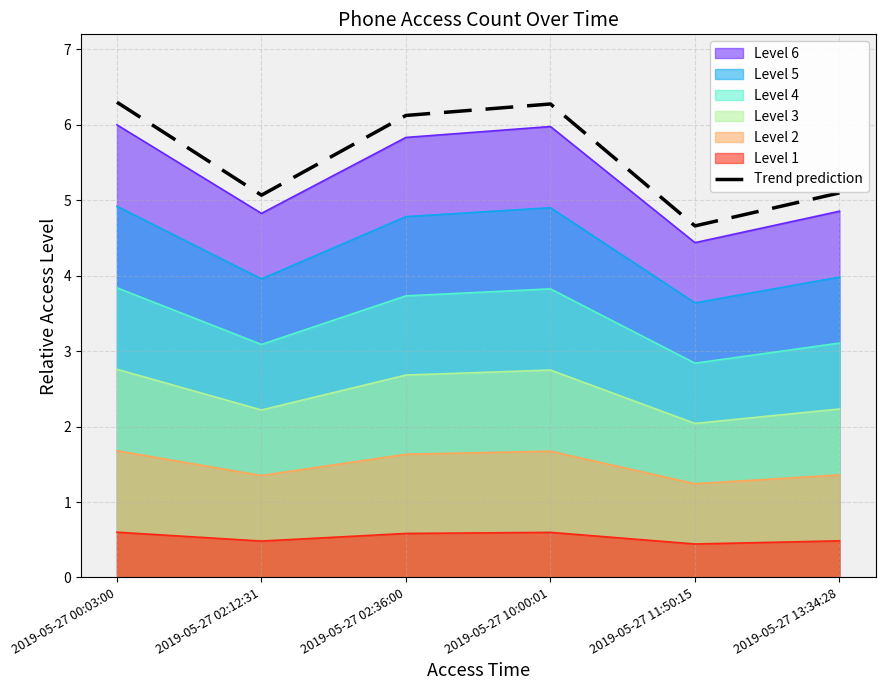

How many values are below 6?

3